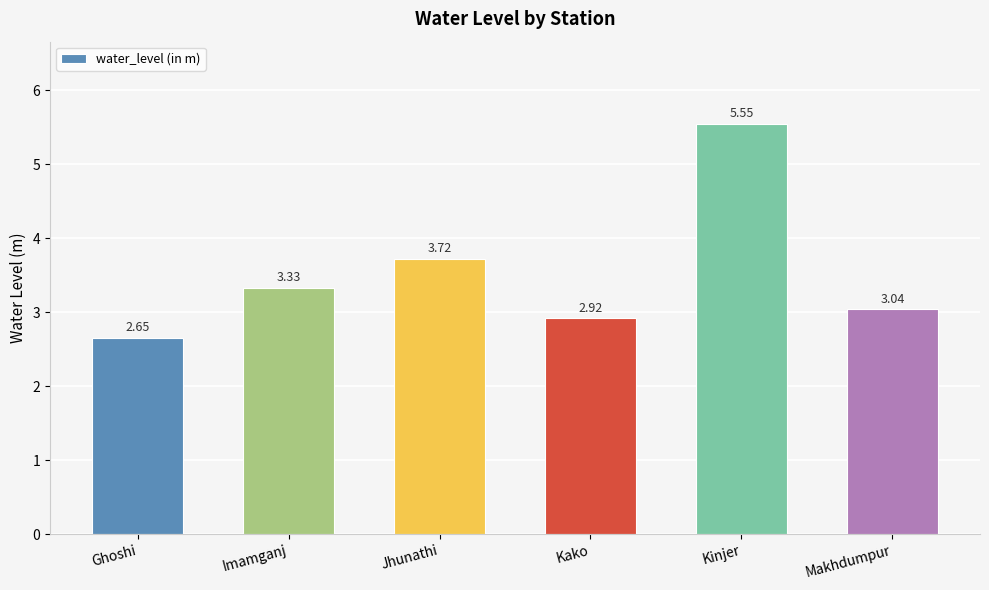

At which label is the value closest to 4?

Jhunathi